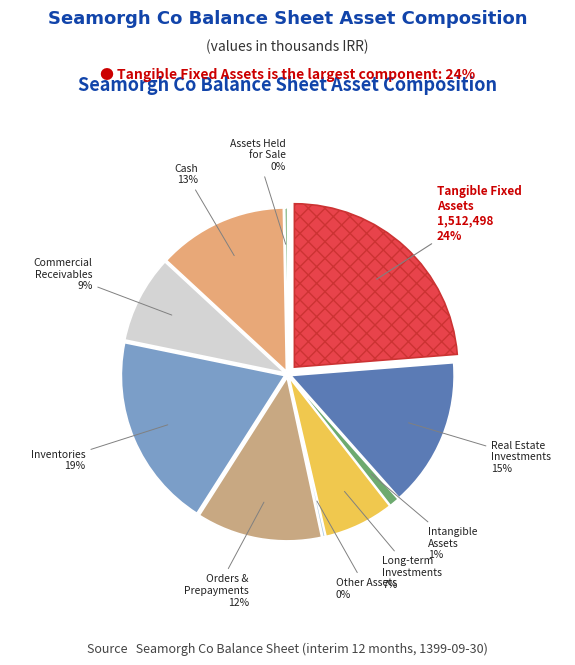

Which has a higher value, tangible_fixed_assets or inventories?

tangible_fixed_assets